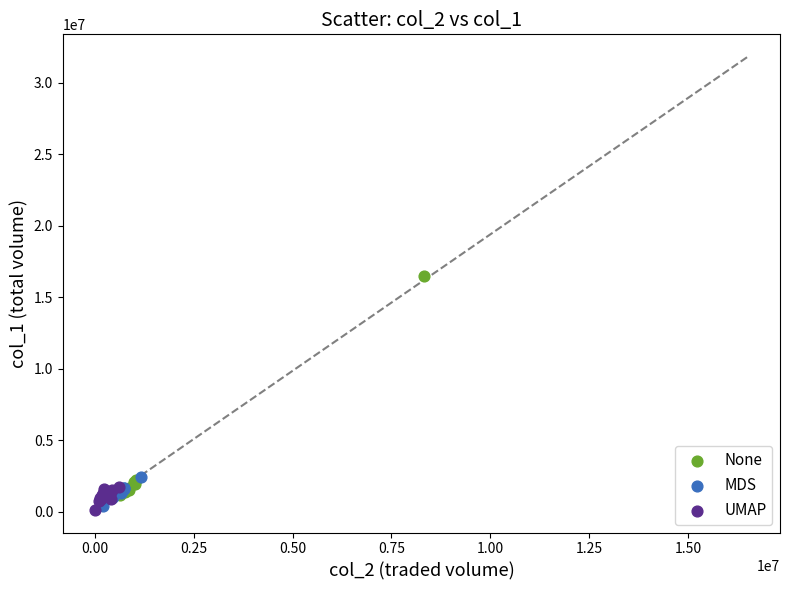

Which series has the largest Y range (max minus min)?

None